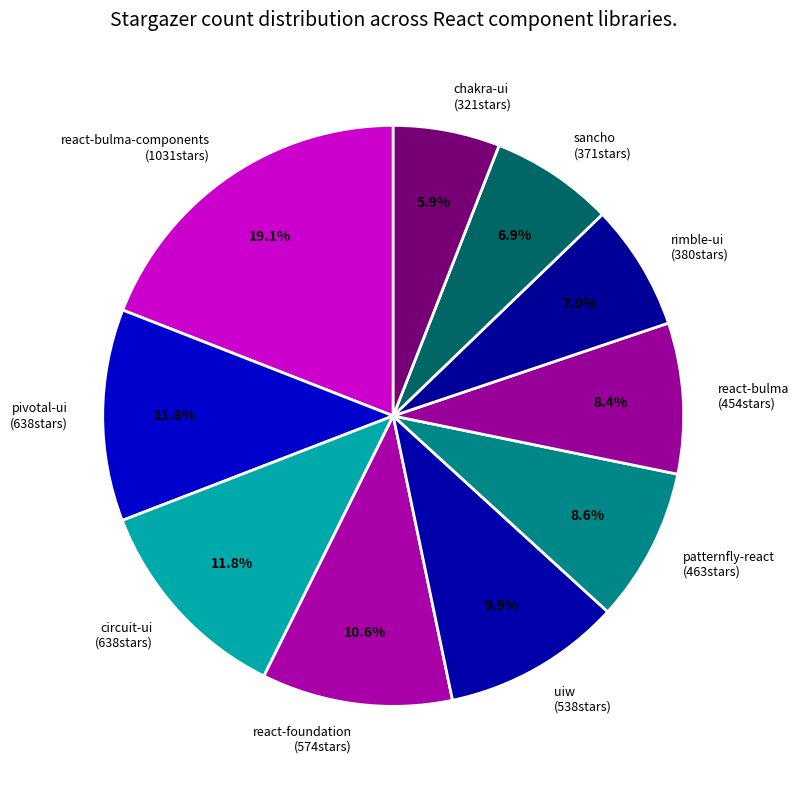

Does any single category account for the majority?

No